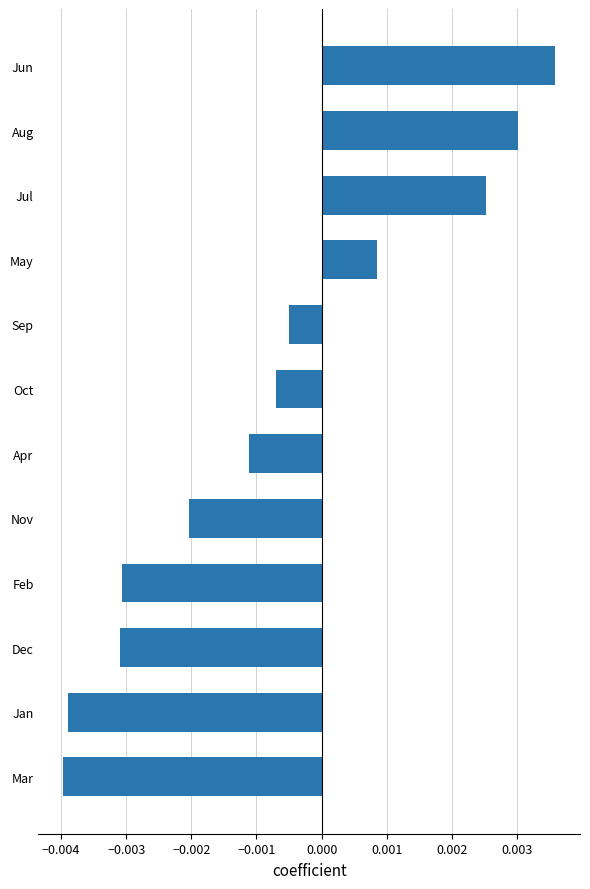

Which has a higher value, Aug or Jul?

Aug